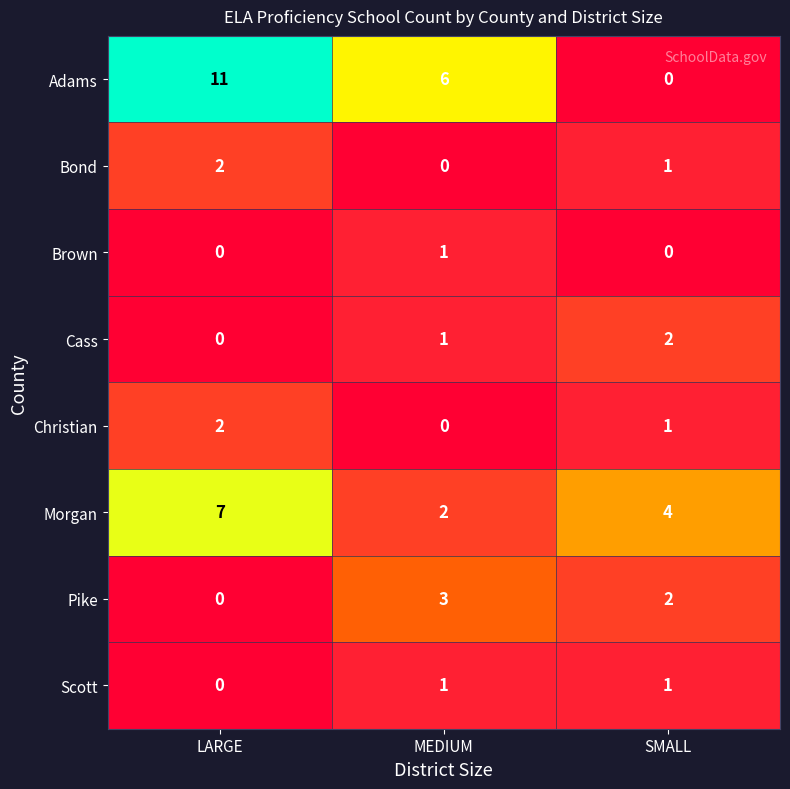

At which category is the sum across all series the highest?

LARGE